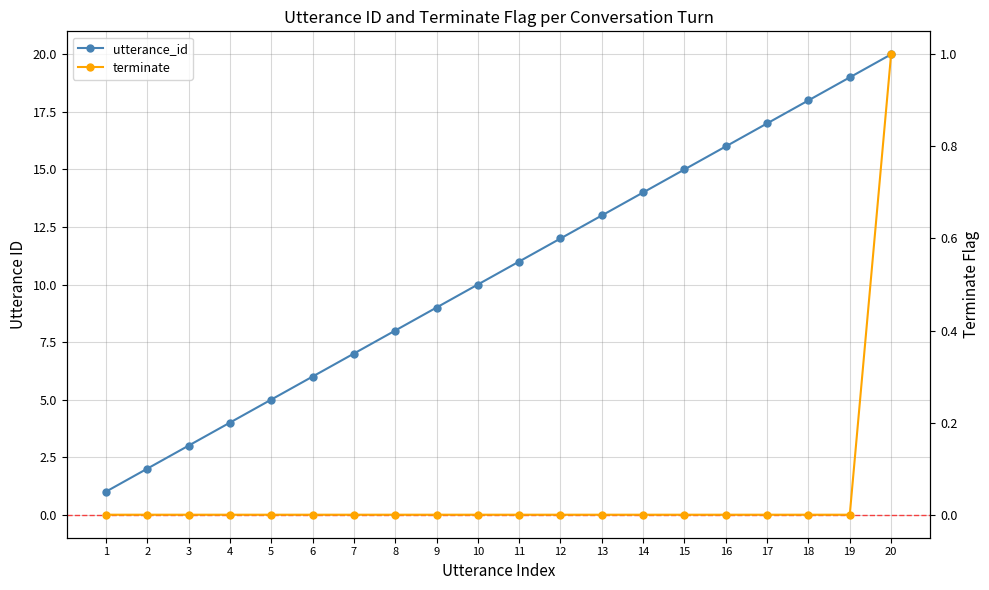

What is the sum of the utterance_id values at 11 and 12?

23